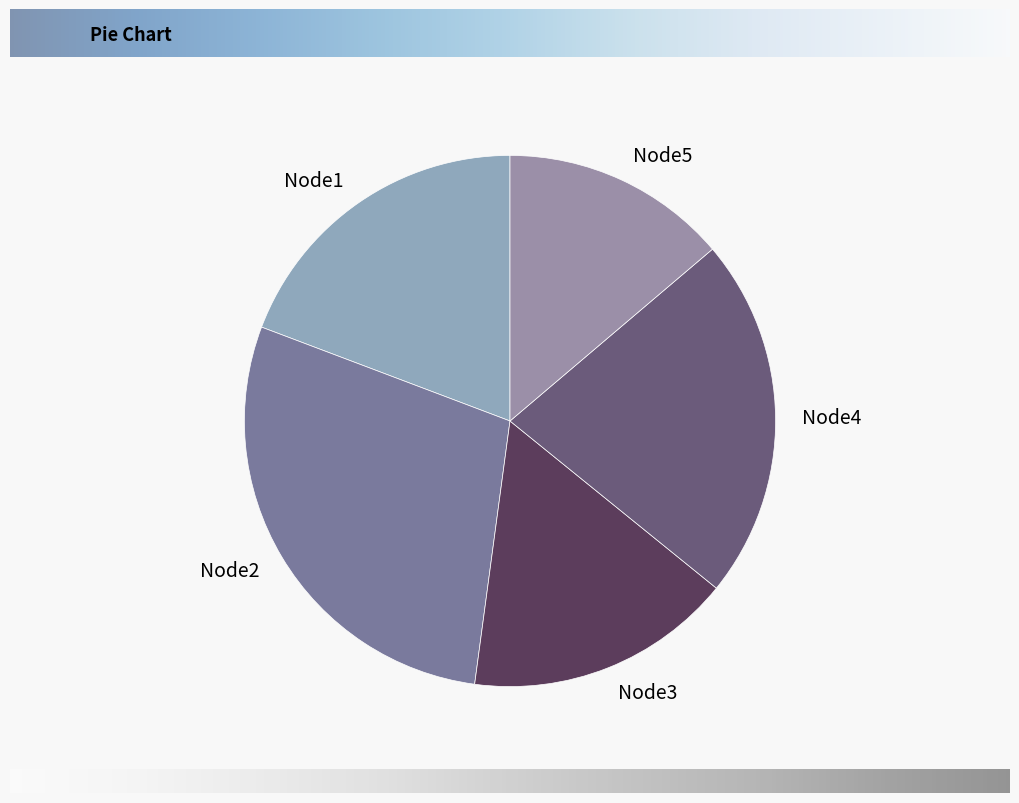

What is the largest slice in the pie chart?

Node2